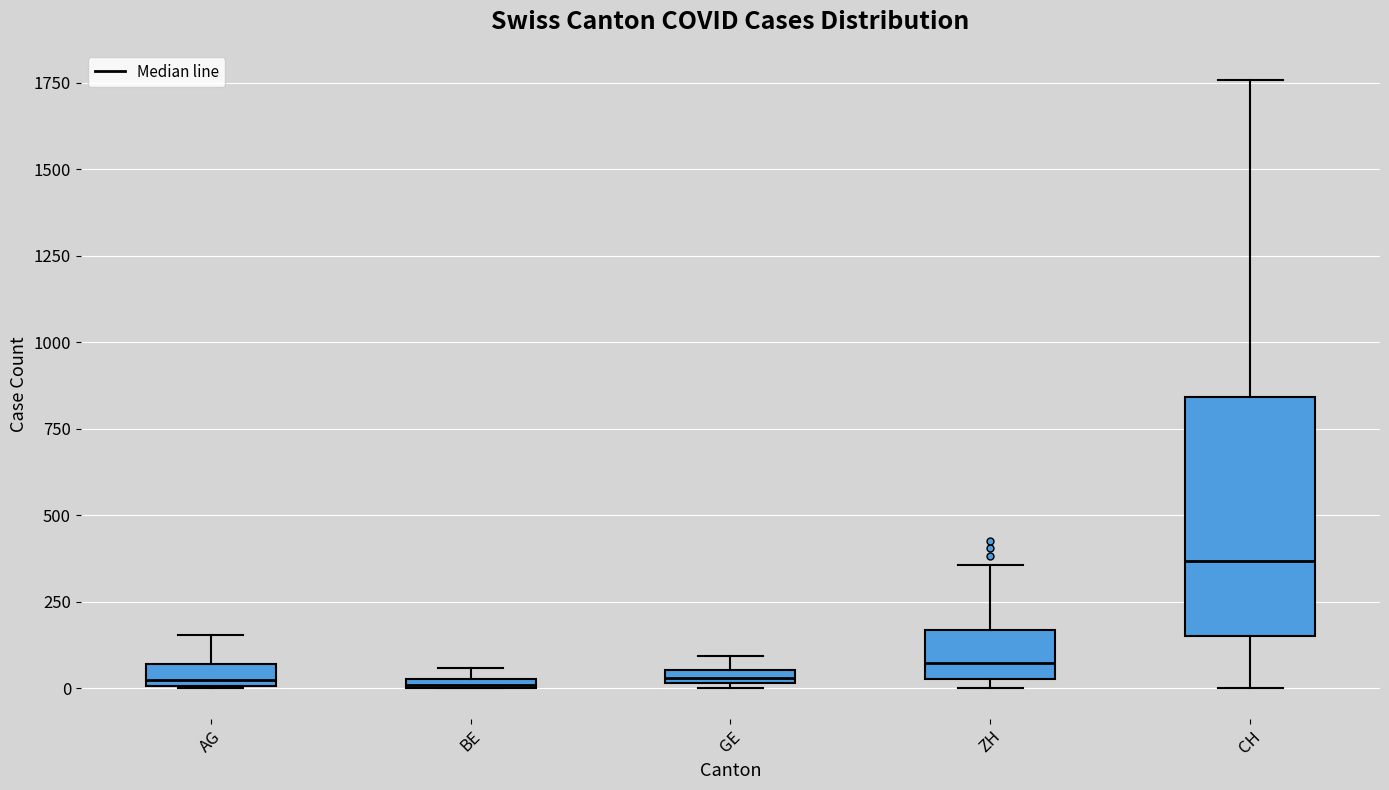

Where is the upper edge of the box for ZH on the y-axis? The values are not printed on the chart, so give them approximately, as read against the axis.

150